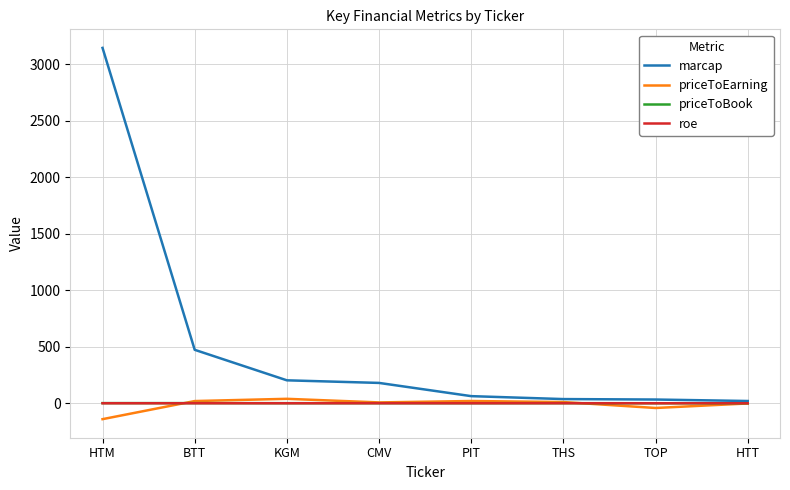

Which series has the largest range (max minus min)?

marcap